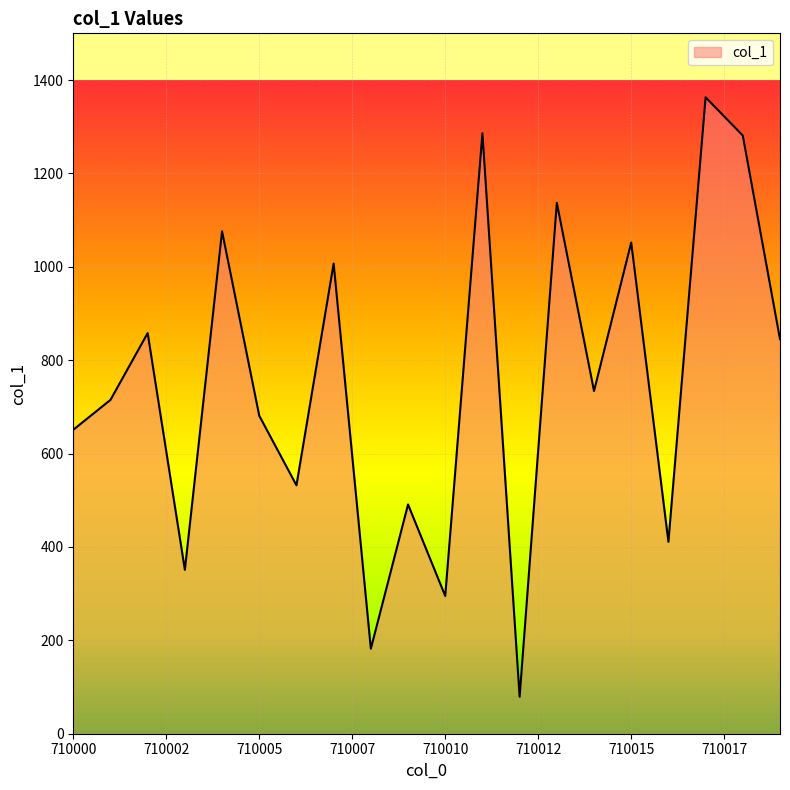

What is the greatest value displayed?

1363